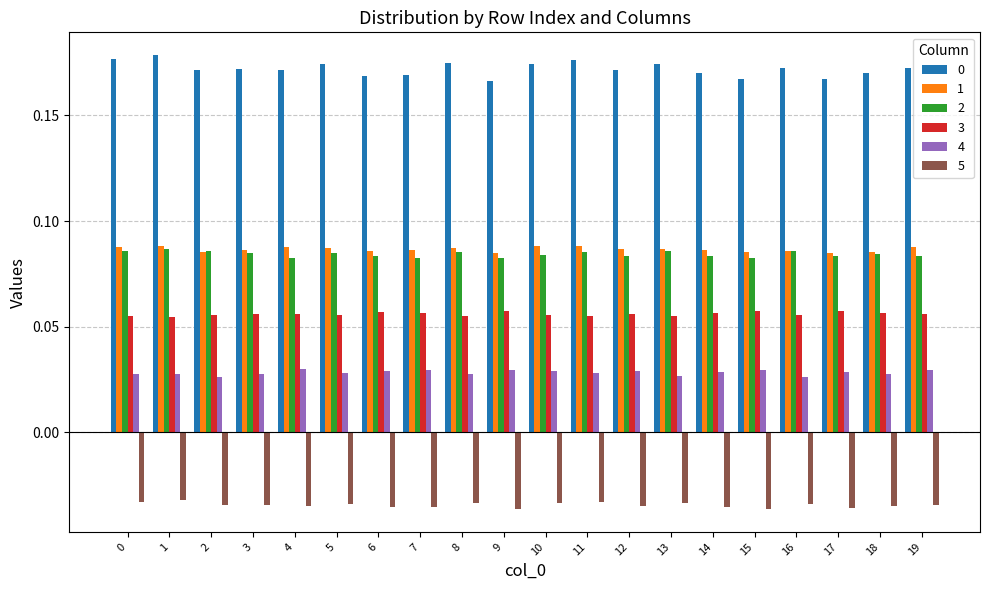

What is the sum of all 5 values?

-0.7